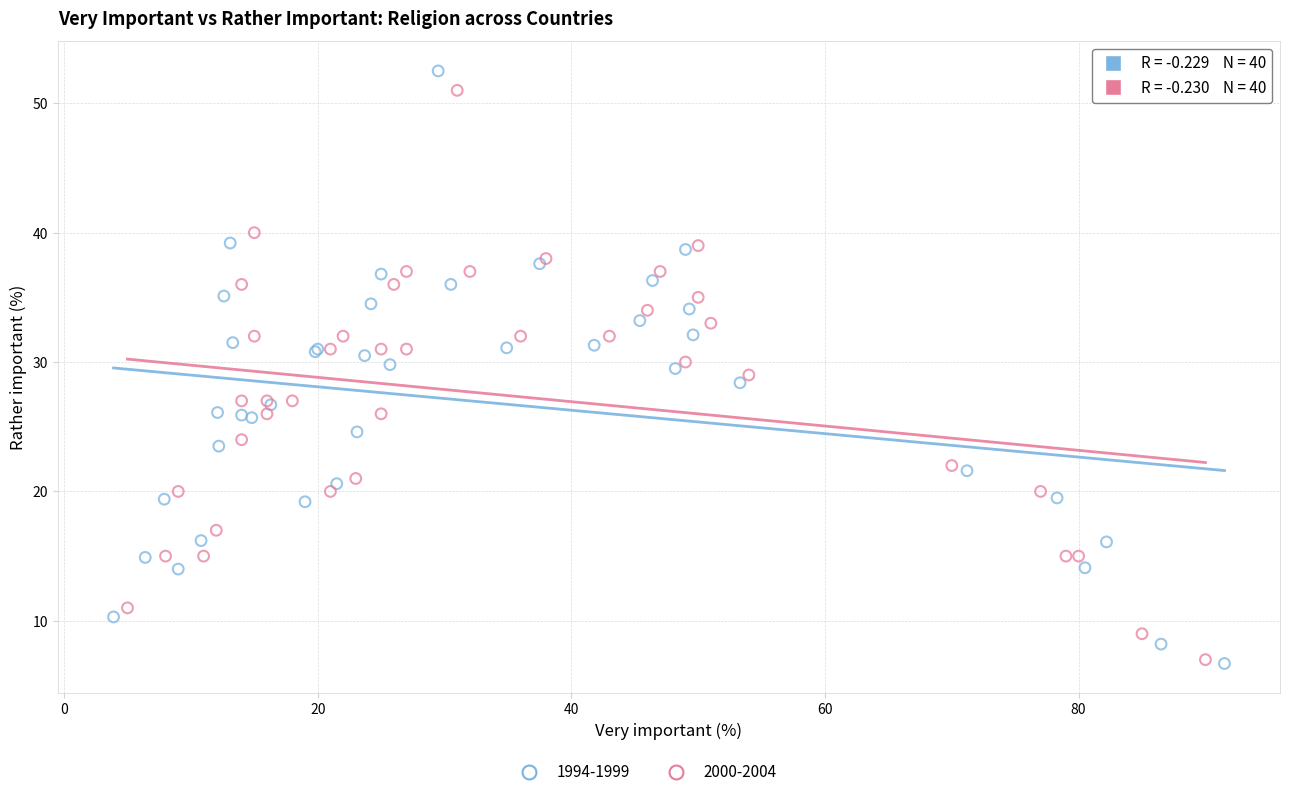

Which series has the widest spread of Y values?

1994-1999